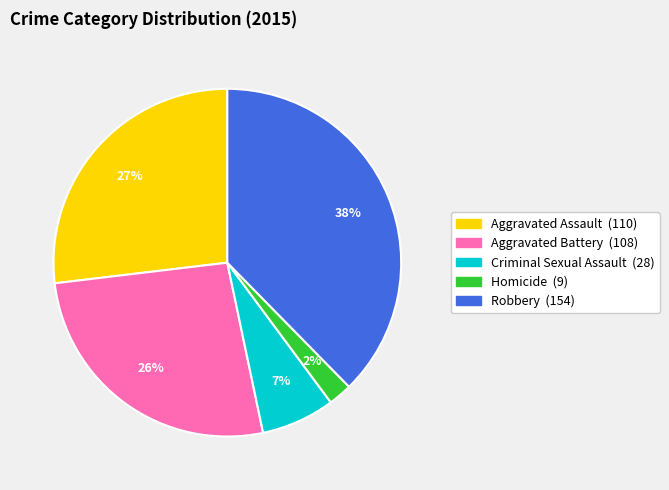

To the nearest percent, what is the average slice percentage?

20%